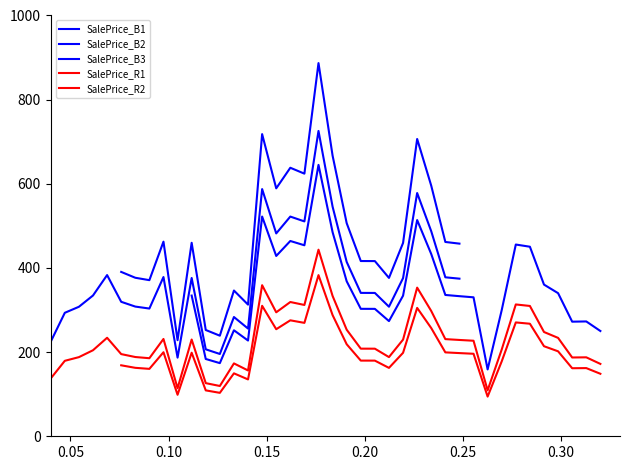

What is the average value?

227.9